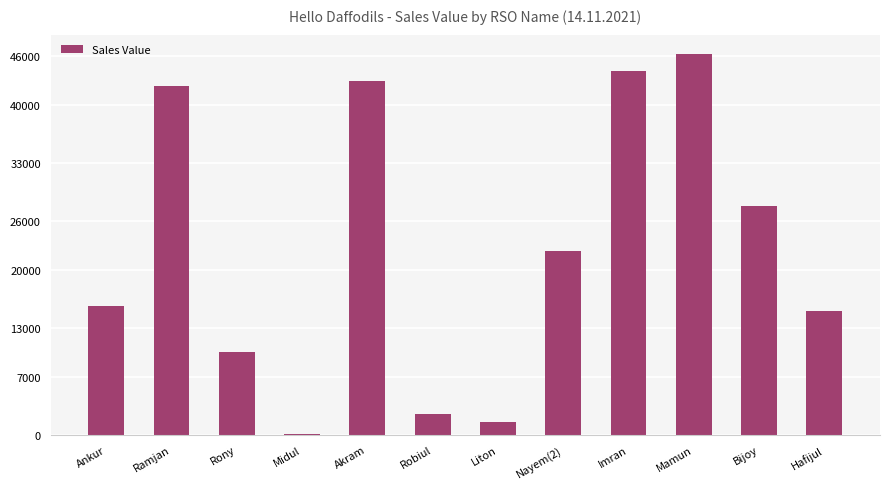

At which label does the data first exceed 22257?

Ramjan